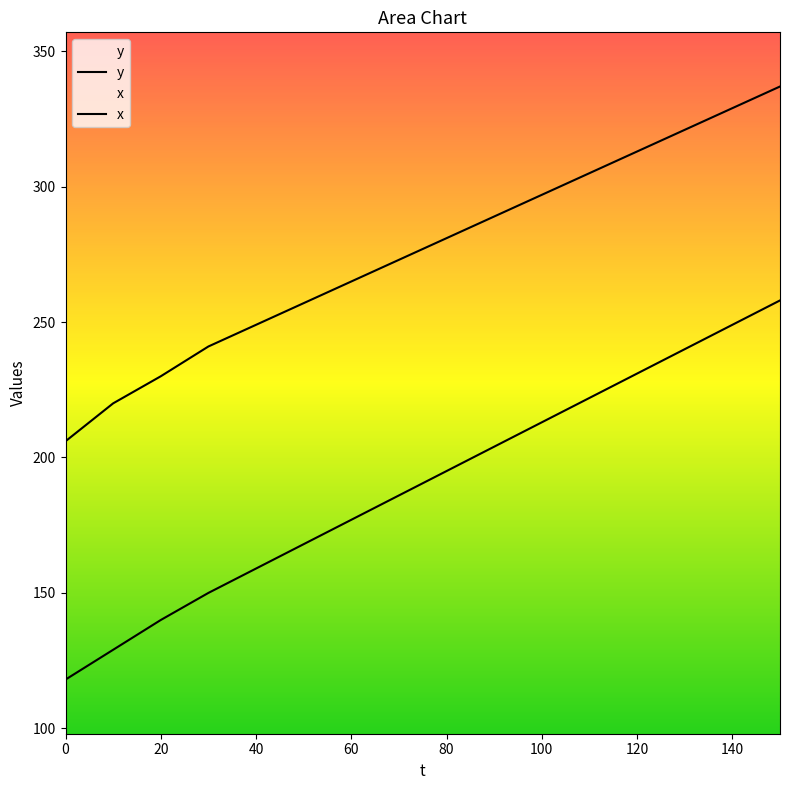

How many lines are shown in the chart?

2